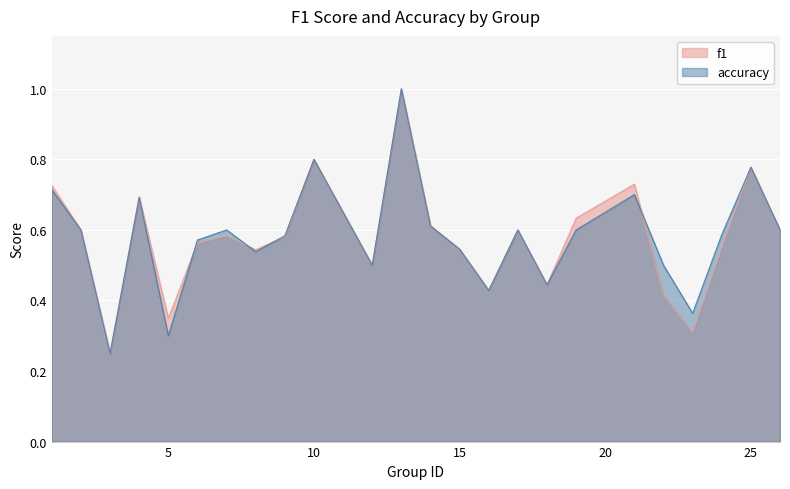

What is the lowest value of the f1 series?

0.2